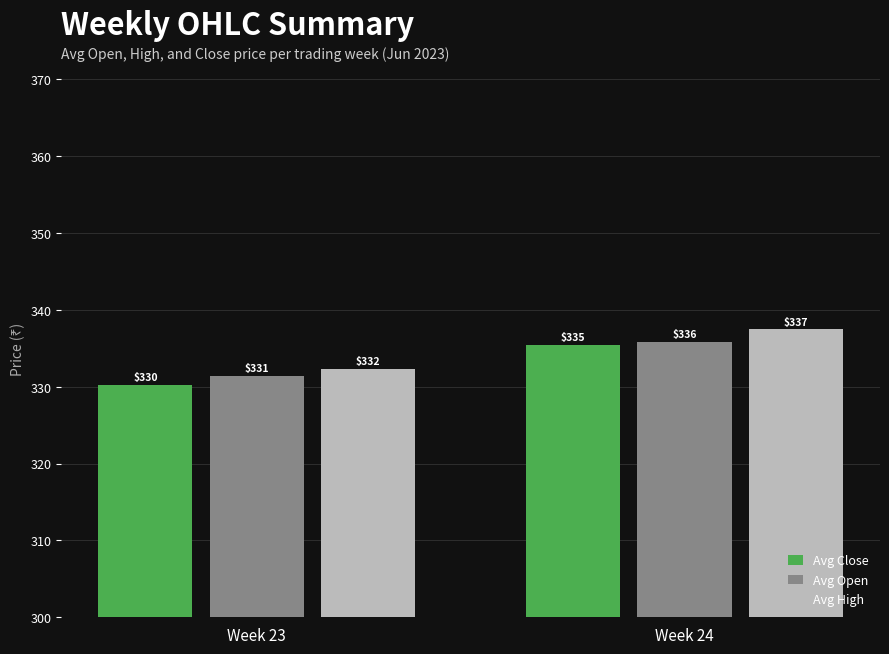

What is the difference between the highest and lowest values at Week 24?

2.0